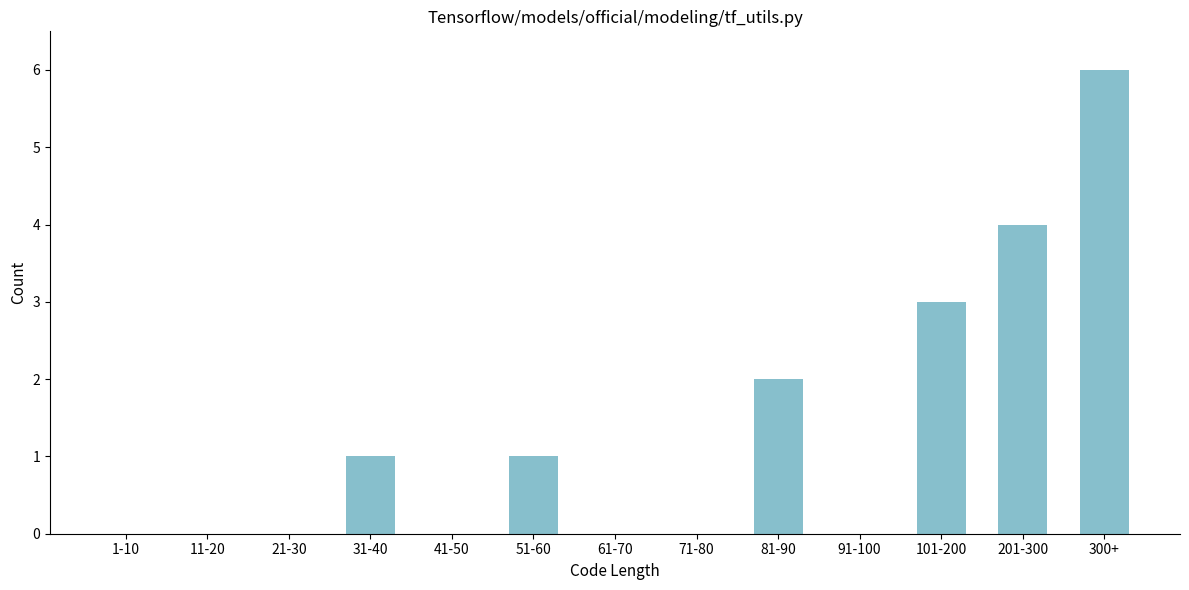

Reading left to right, extract all data points from this chart.

1-10=0	11-20=0	21-30=0	31-40=1	41-50=0	51-60=1	61-70=0	71-80=0	81-90=2	91-100=0	101-200=3	201-300=4	300+=6